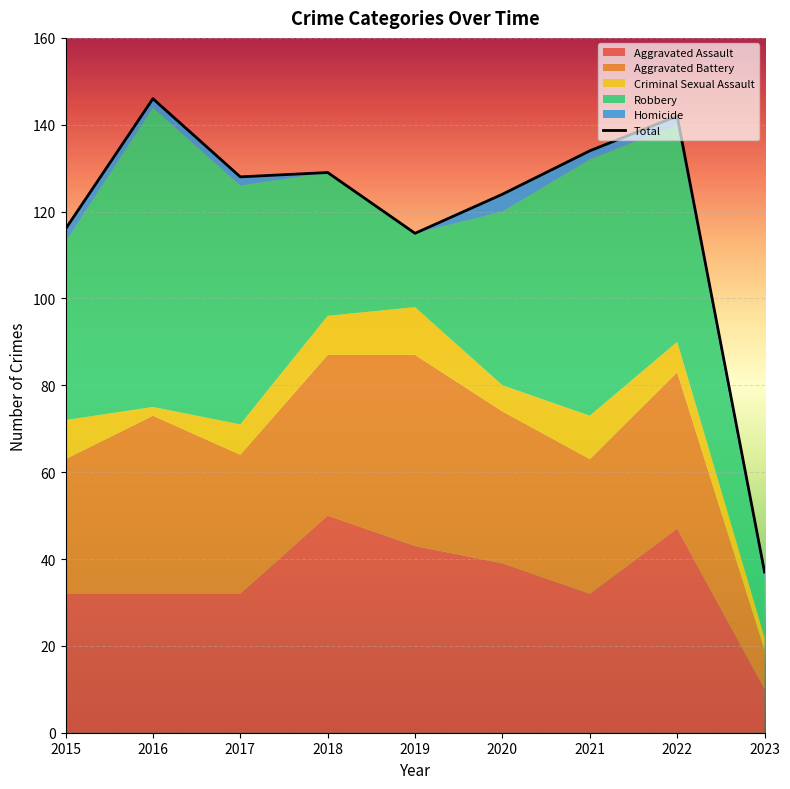

What is the difference between the maximum and minimum values?

109